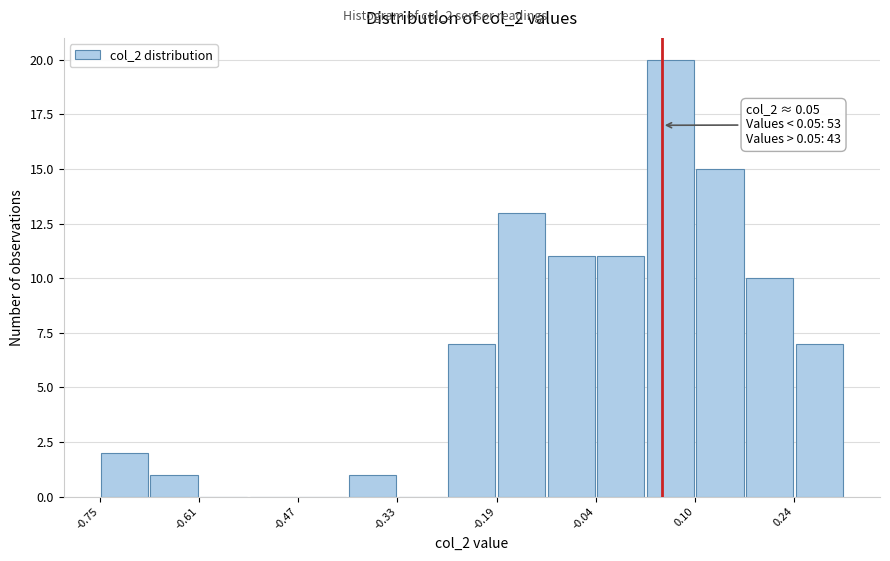

Read against the x-axis, roughly where is the centre of the tallest bar?

0.06